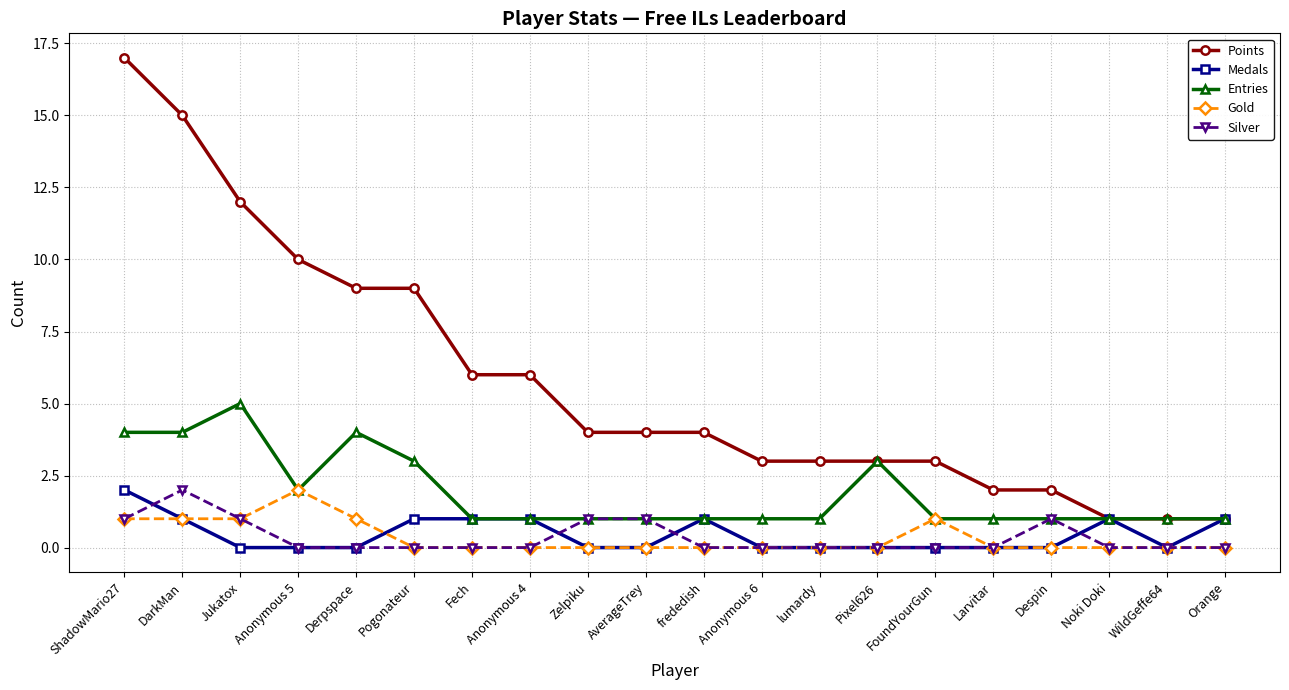

What is the spread (max minus min) of values at Orange?

1